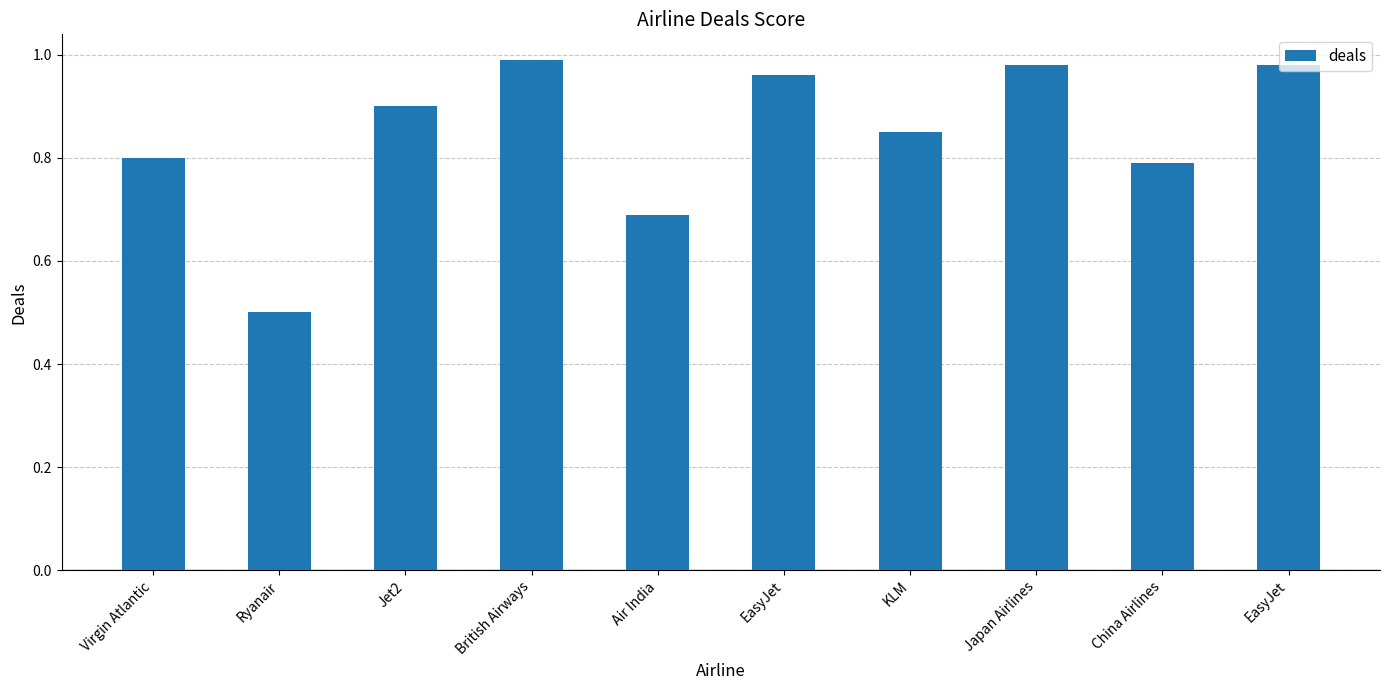

Are the bars horizontal?

No